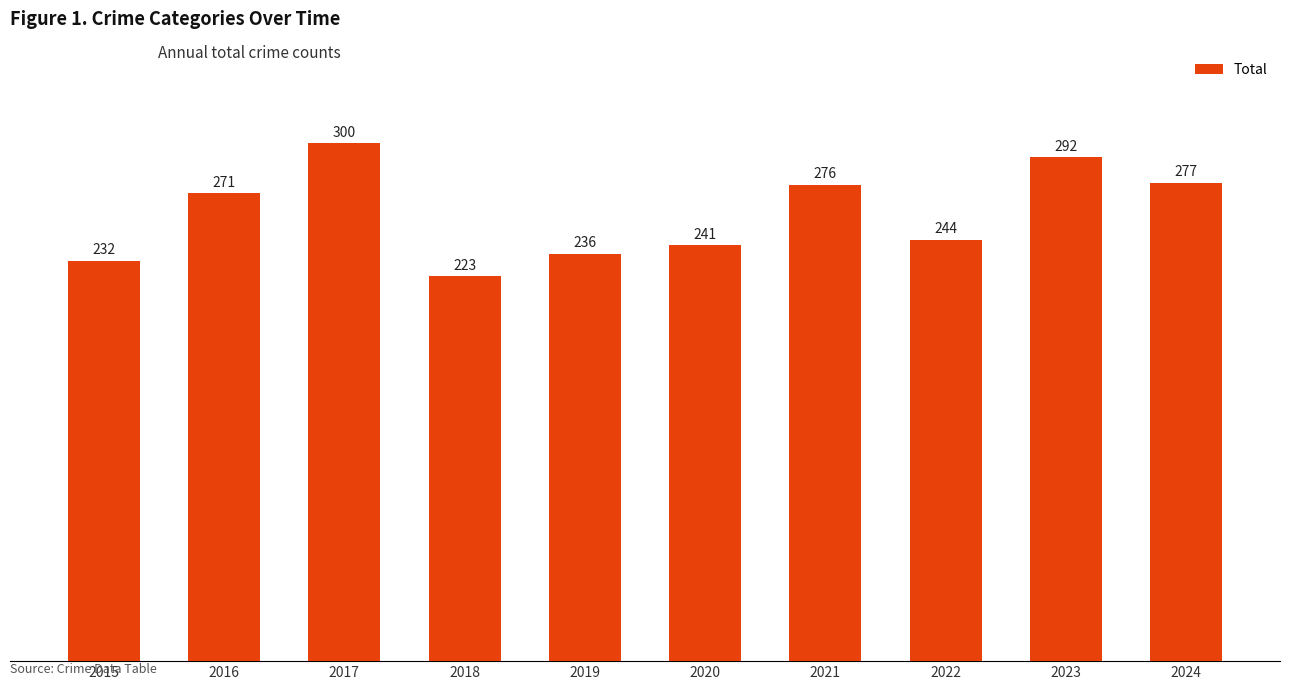

True or false: the data shows 292 at 2023.

True